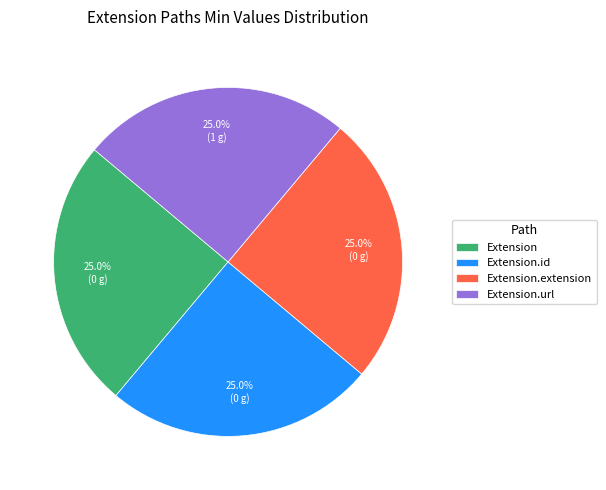

Approximately how many times larger is the value at Extension compared to Extension.url?

1.0